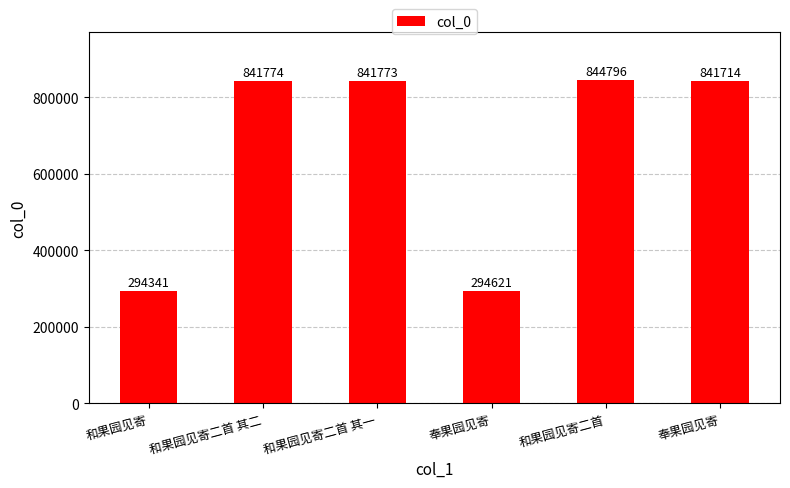

How many series are shown in this chart?

1